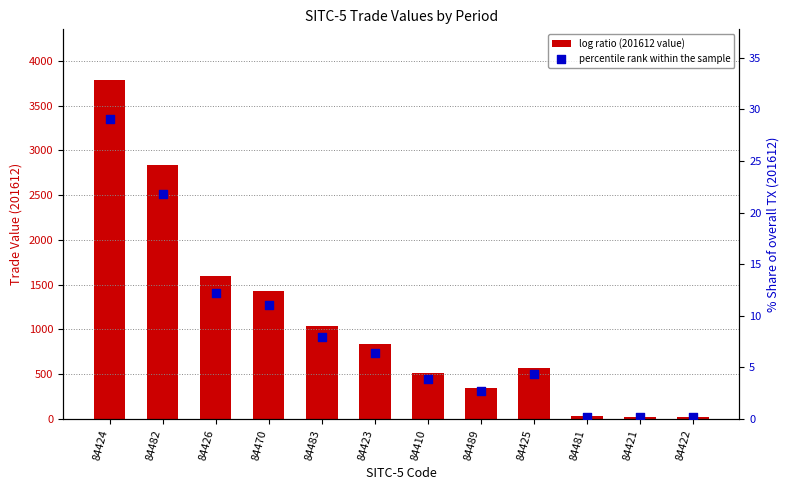

Which series has the largest Y range (max minus min)?

log ratio (201612 value)